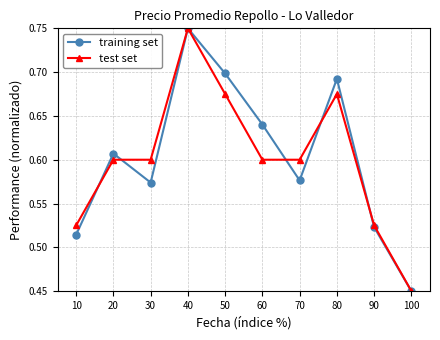

Where is the first local minimum for training set?

30